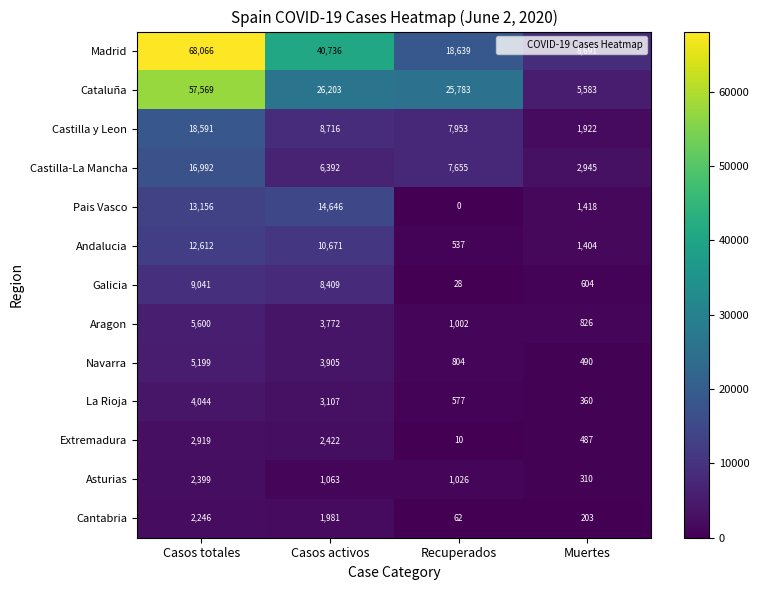

What is the difference between the second highest and minimum values in the Madrid series?

32045